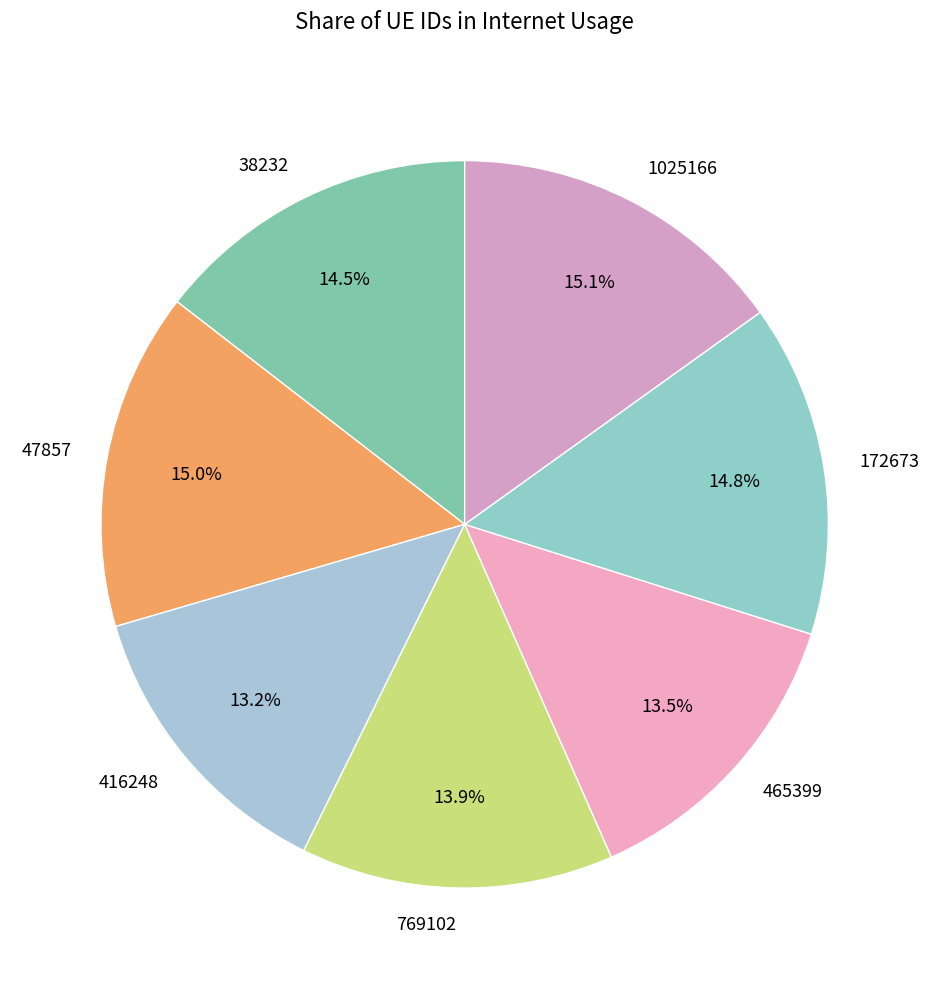

What percentage is NOT represented by 38232?

85.5%